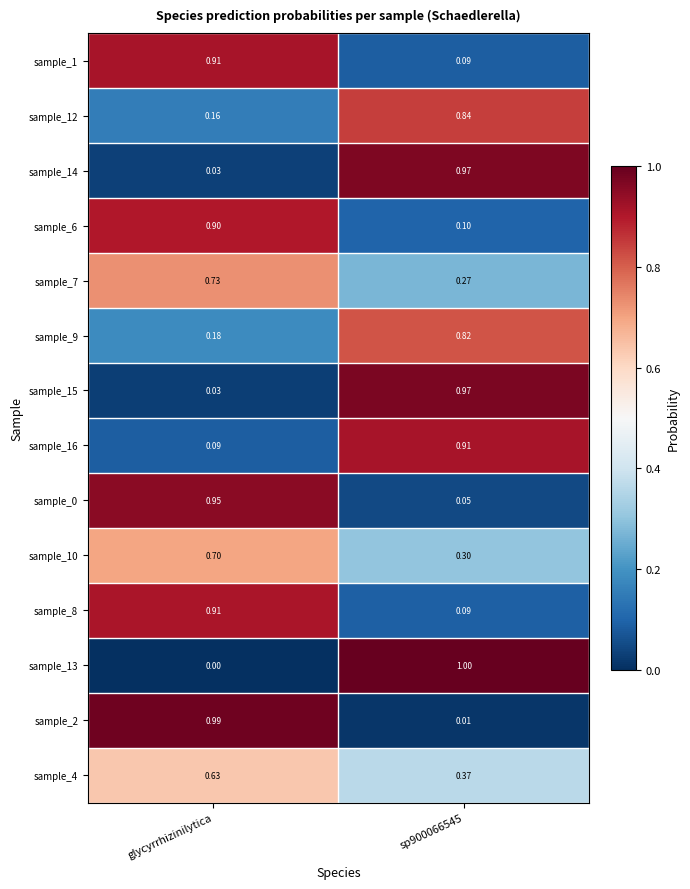

At which category is the sum across all series the highest?

glycyrrhizinilytica